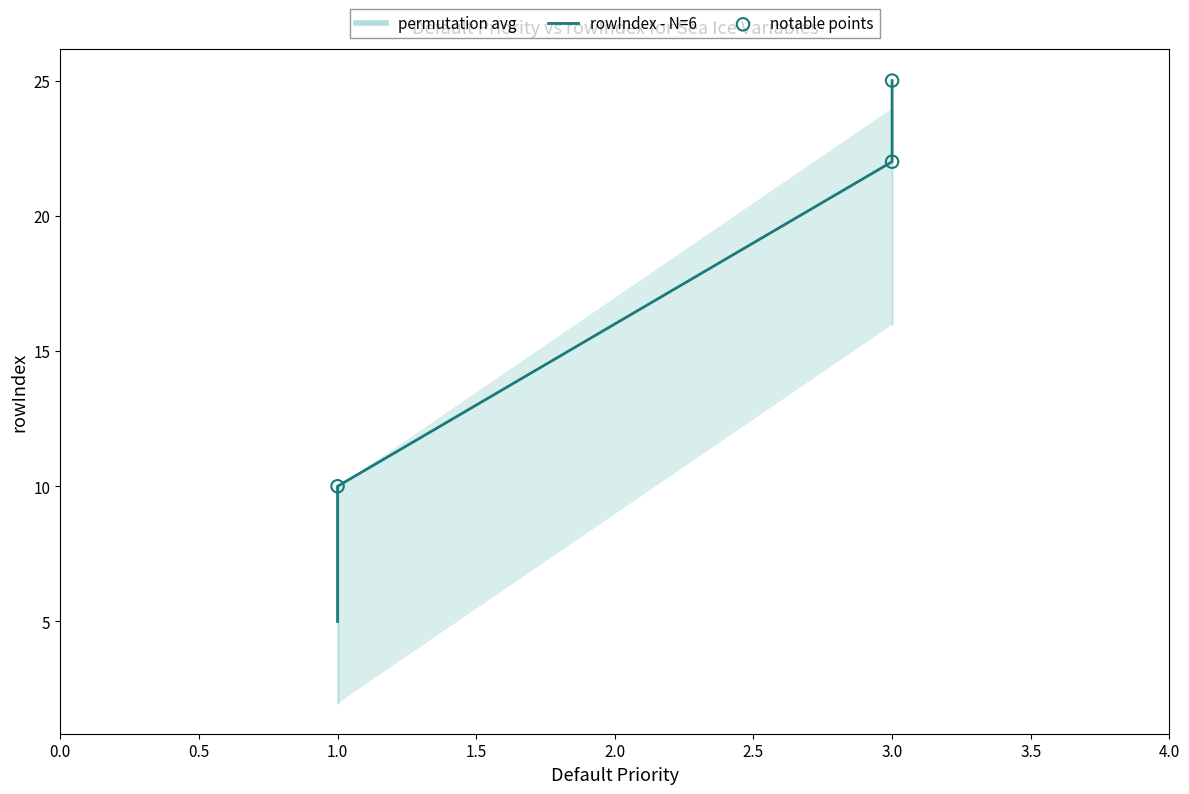

Which has a higher value, 1 or 3?

3